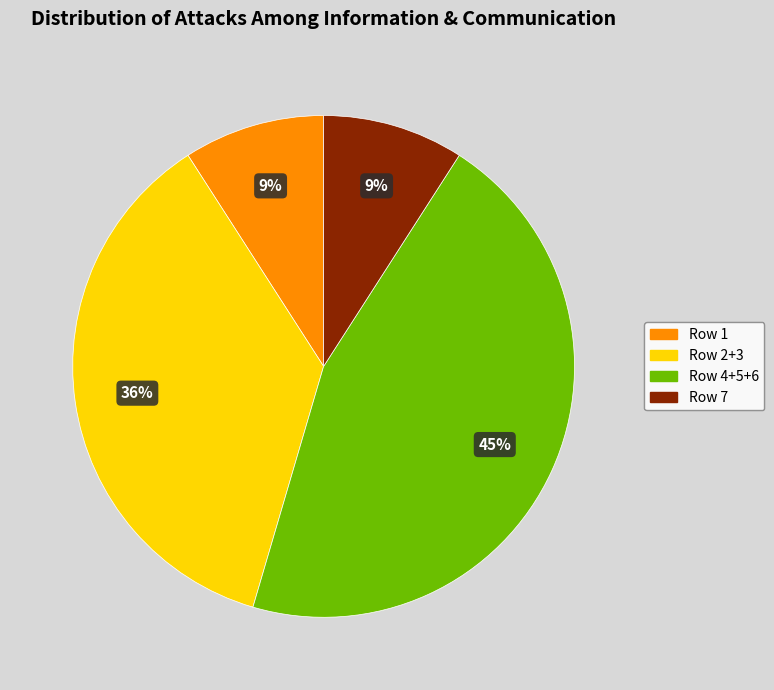

To the nearest percent, what percentage of the pie is Row 2+3?

36%